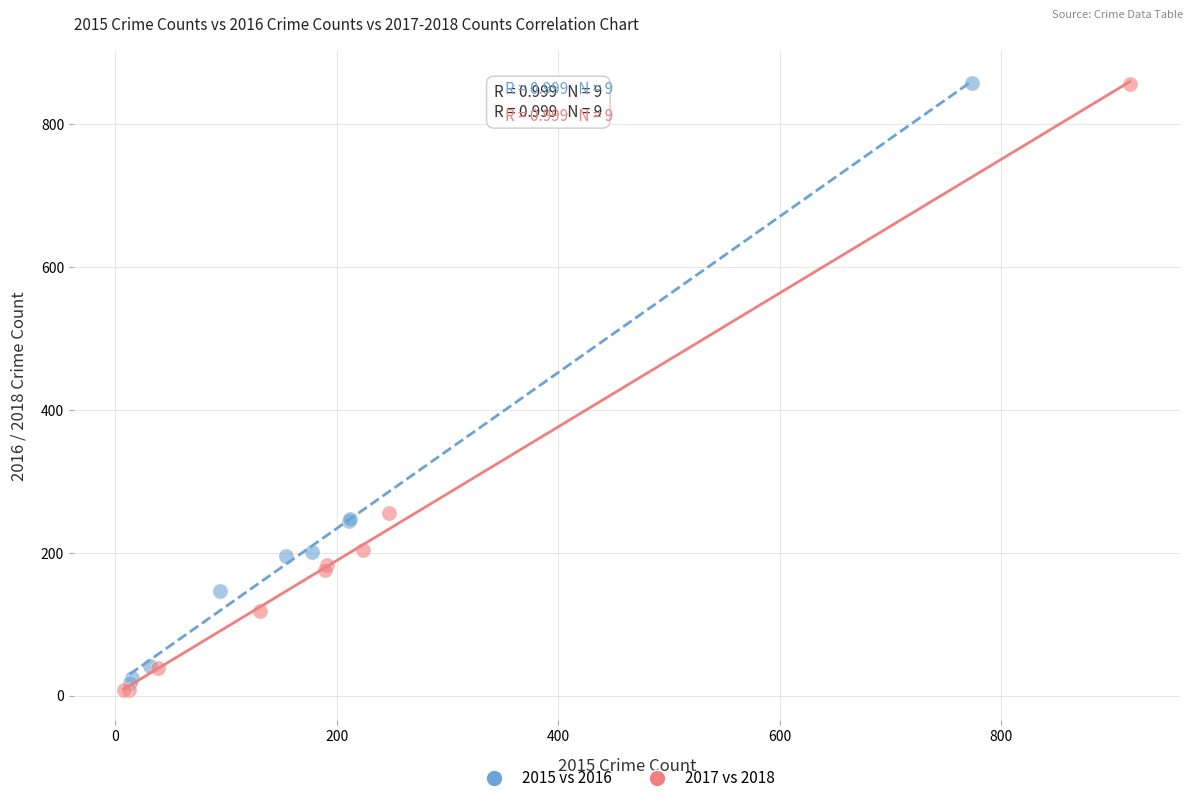

Which series reaches the minimum Y coordinate?

2017 vs 2018